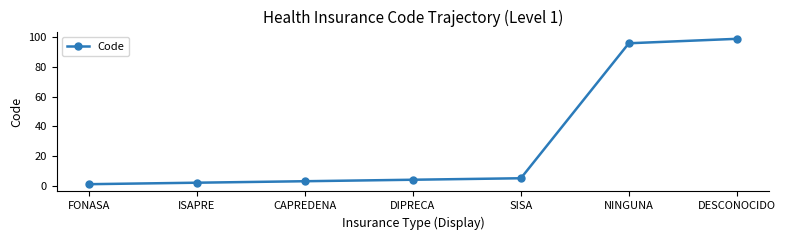

Which label corresponds to the largest value in the chart?

DESCONOCIDO